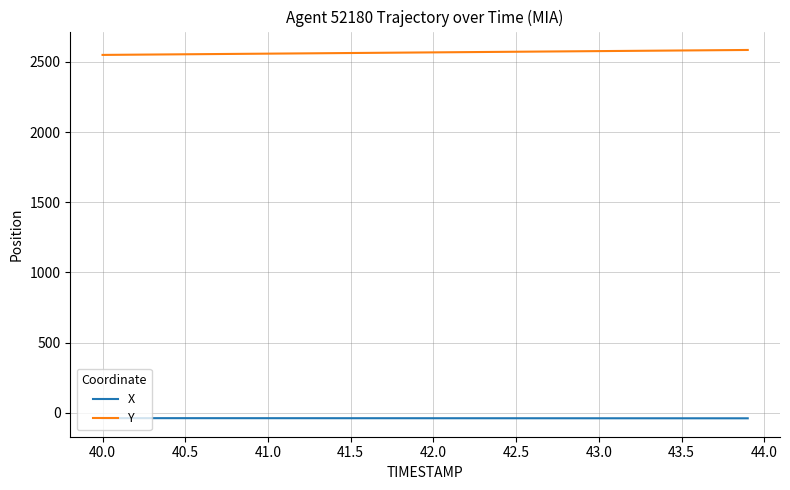

How many series are shown in this chart?

2